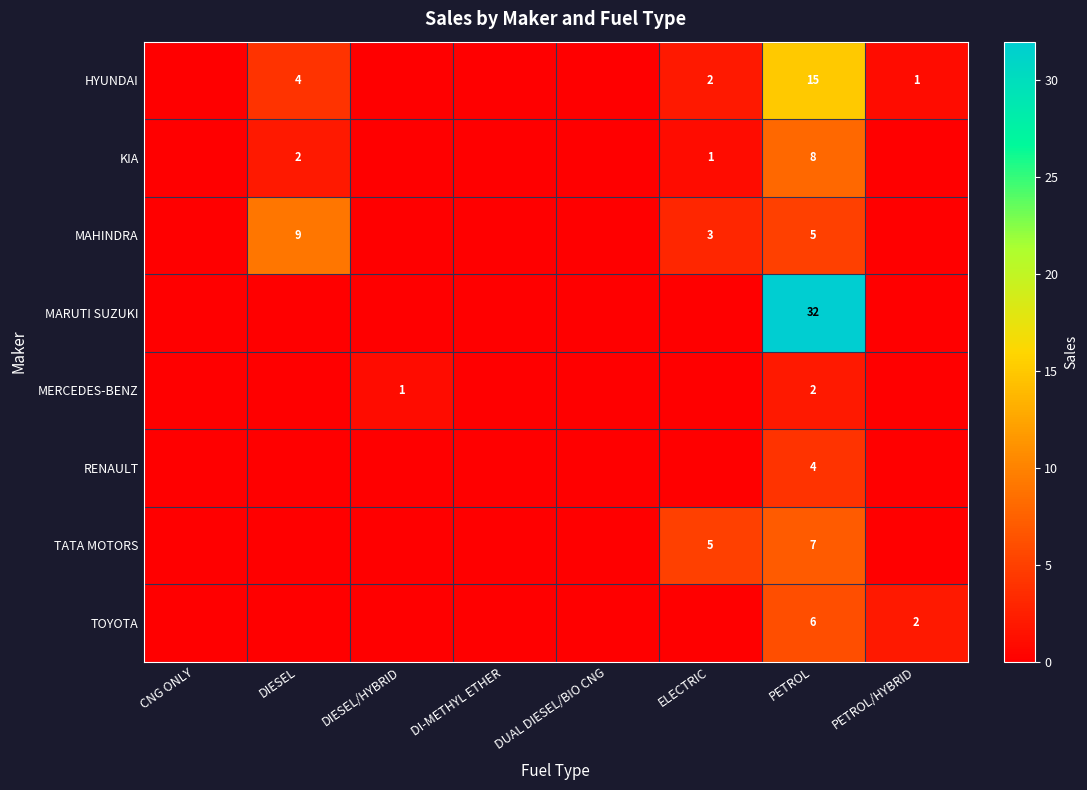

The MARUTI SUZUKI series shows 54 at PETROL. True or false?

False